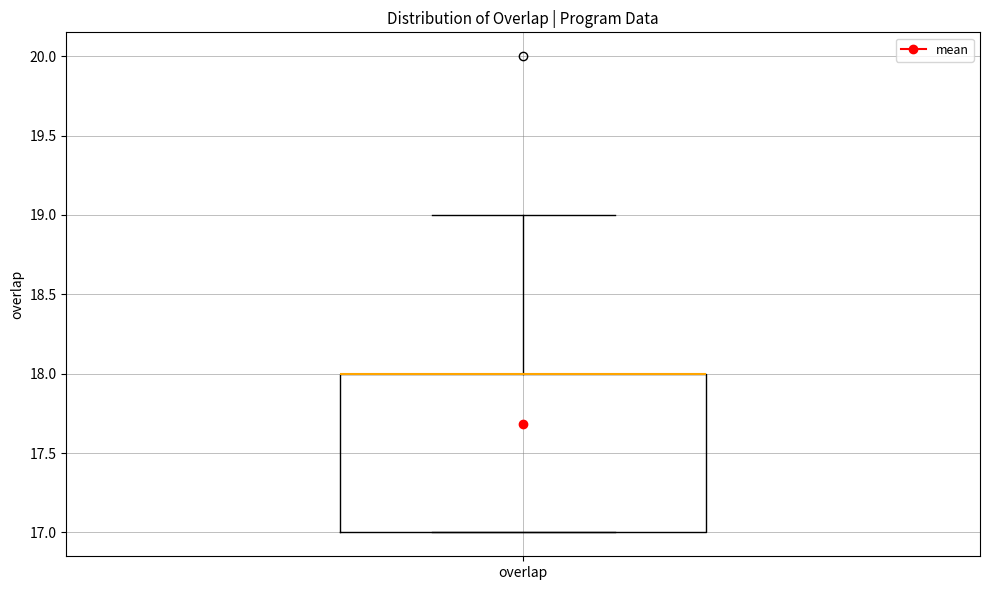

Transcribe this box plot: give where the median line is, the range the box spans, and where the two whiskers end, as read against the y-axis. The values are not printed on the chart, so give them approximately, as read against the axis.

median 18 (drawn on the box's upper edge), box 17 to 18, whiskers 17 to 19